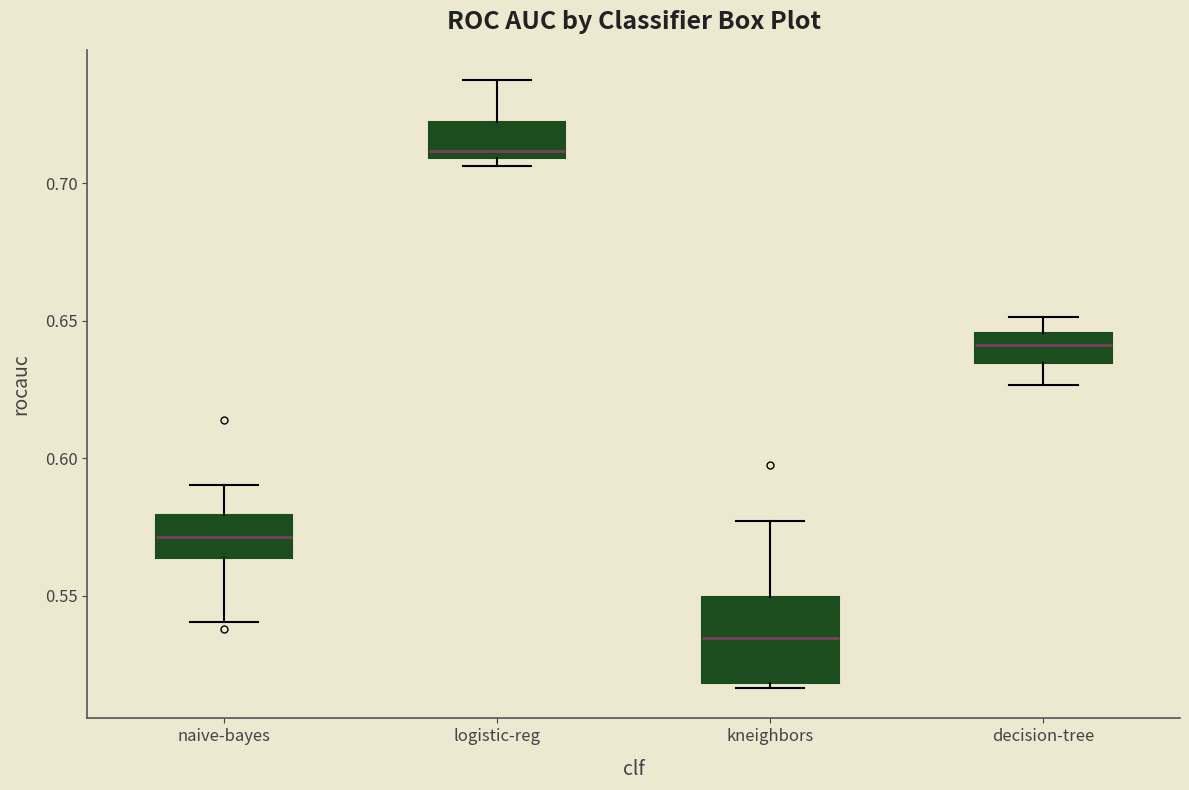

Which box is the tallest, from its lower edge to its upper edge?

kneighbors